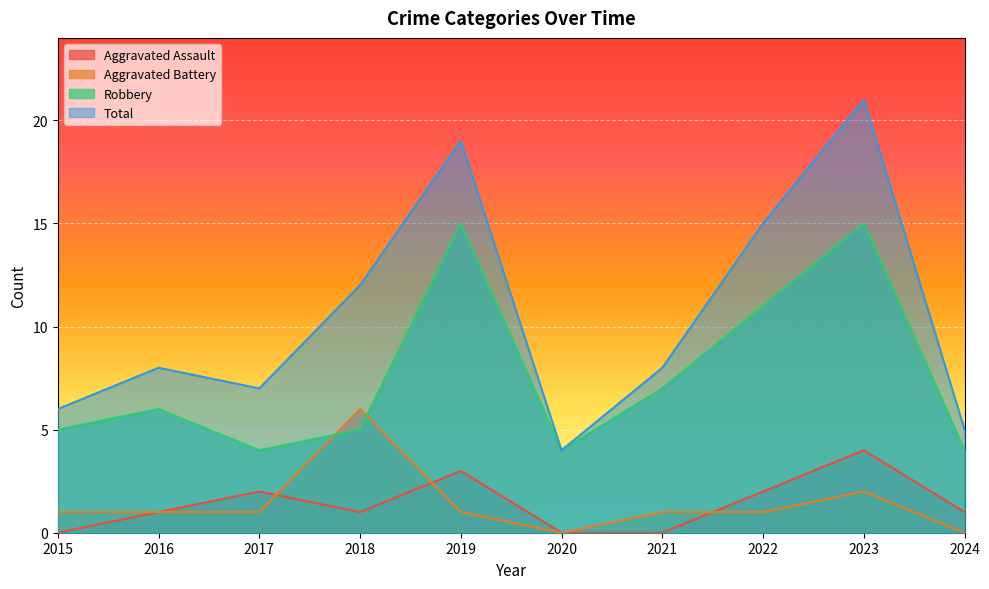

Where is the first local minimum for Robbery?

2017